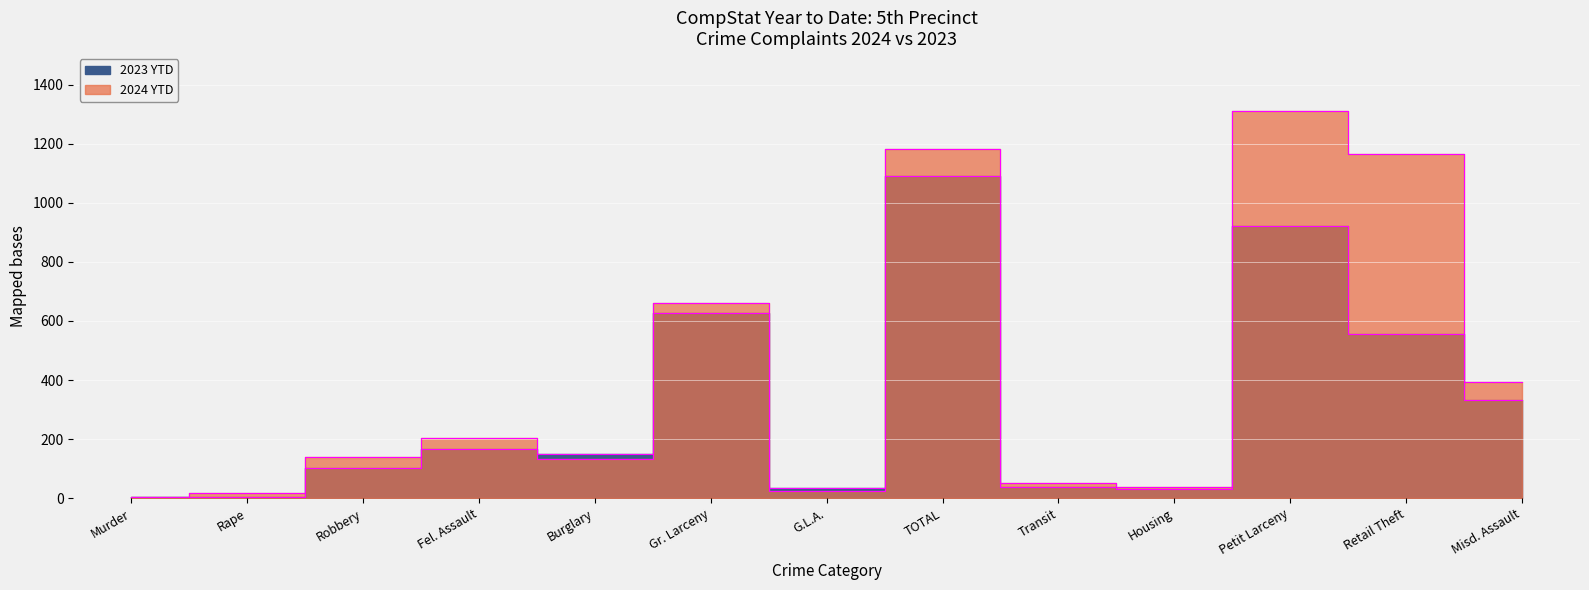

Which category has the highest value in the 2024 YTD series?

Petit Larceny